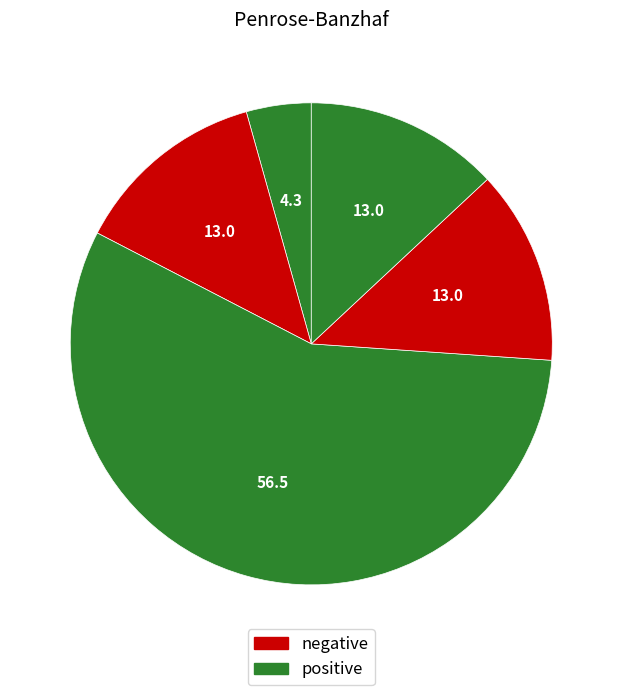

Count the number of slices in the pie.

5